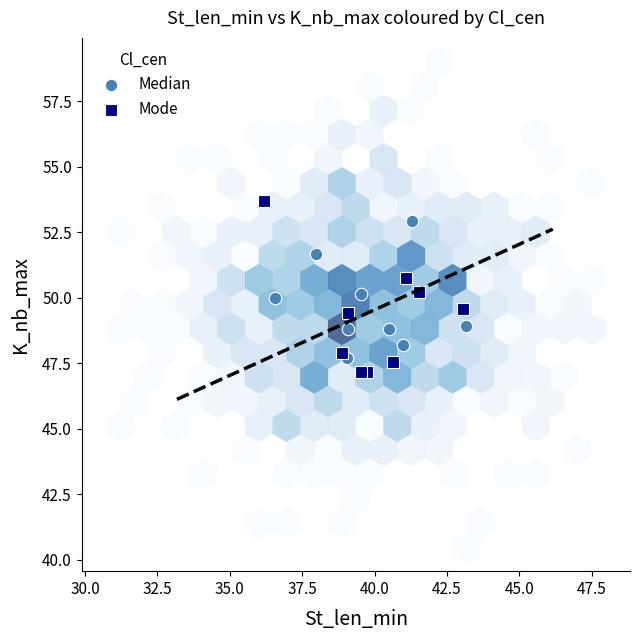

Which series contains the highest Y value?

Mode